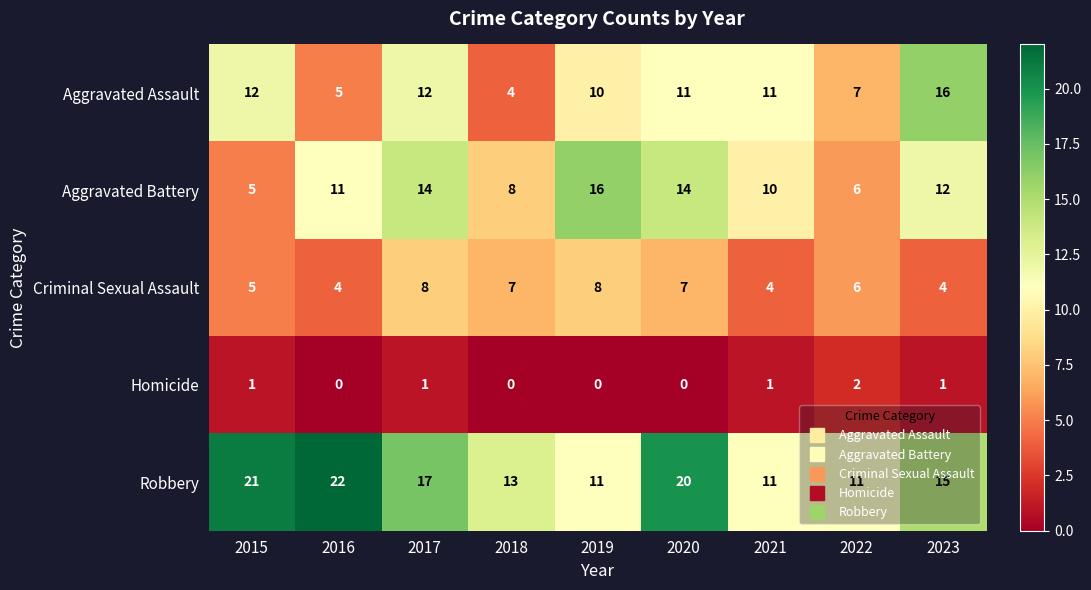

Which series has the widest spread of values?

Aggravated Assault